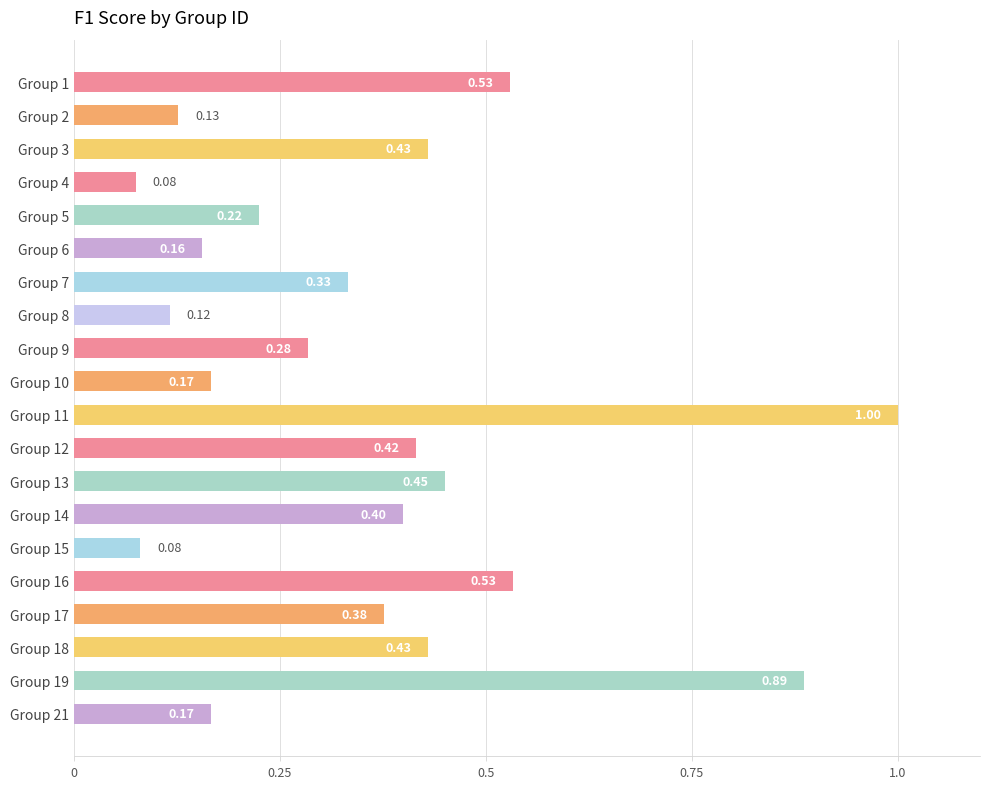

What is the change in value from Group 4 to Group 13?

+0.4